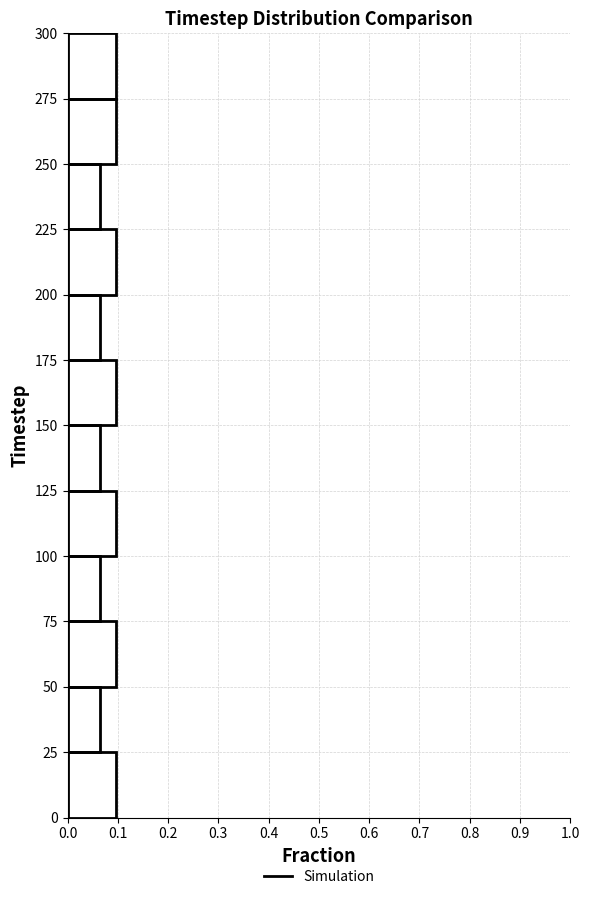

How long is the bar that spans 25 to 50 on the y-axis? The values are not printed on the chart, so give them approximately, as read against the axis.

0.06